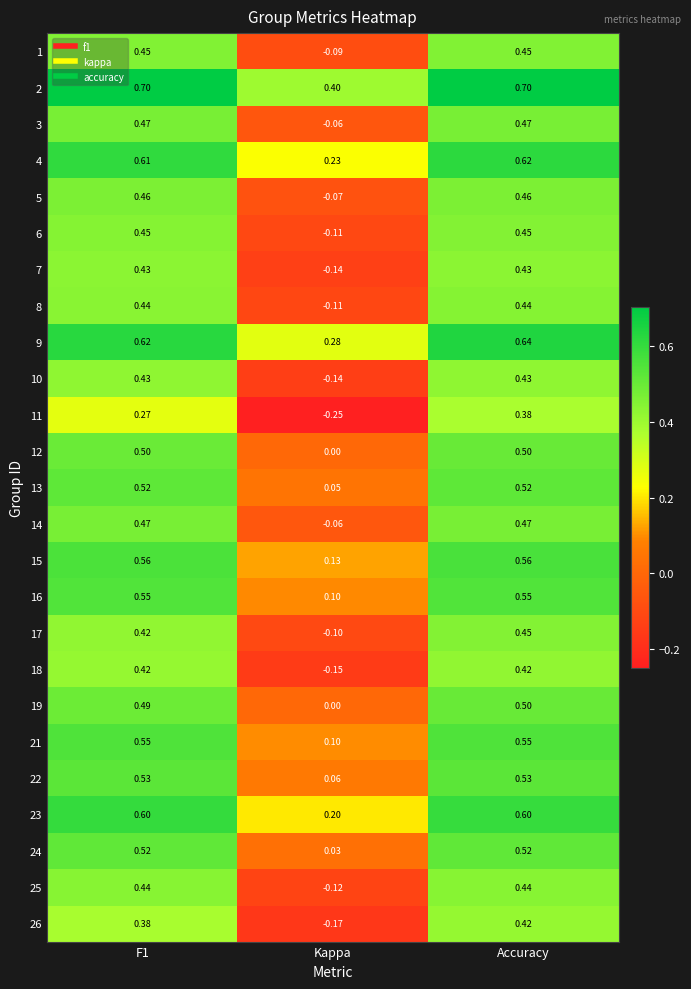

Where is 6 nearest to the value 0?

Kappa